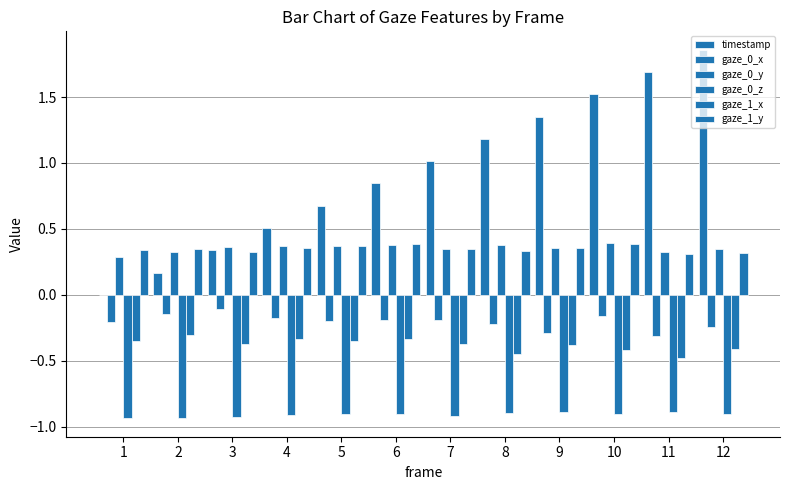

How many series are shown in this chart?

6